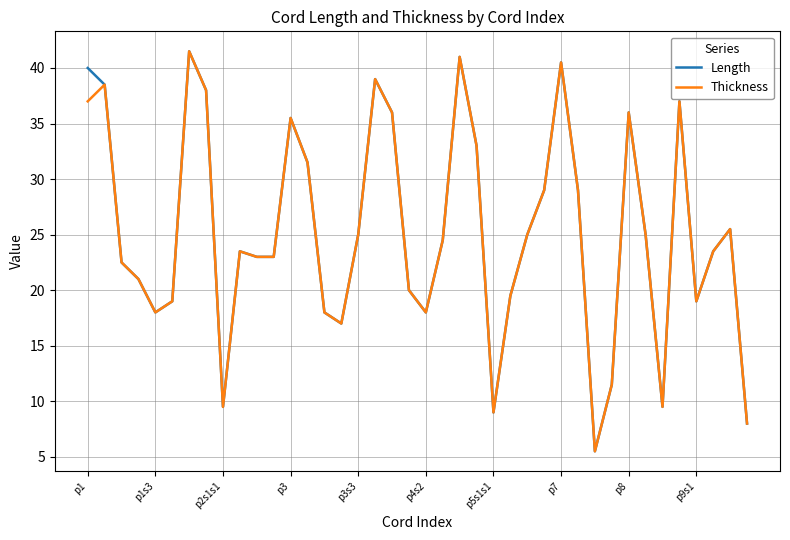

Reading left to right, transcribe all the data shown in this chart.

Length: 40.0	38.5	22.5	21.0	18.0	19.0	41.5	38.0	9.5	23.5	23.0	23.0	35.5	31.5	18.0	17.0	25.0	39.0	36.0	20.0	18.0	24.5	41.0	33.0	9.0	19.5	25.0	29.0	40.5	29.0	5.5	11.5	36.0	25.0	9.5	37.0	19.0	23.5	25.5	8.0
Thickness: 37.0	38.5	22.5	21.0	18.0	19.0	41.5	38.0	9.5	23.5	23.0	23.0	35.5	31.5	18.0	17.0	25.0	39.0	36.0	20.0	18.0	24.5	41.0	33.0	9.0	19.5	25.0	29.0	40.5	29.0	5.5	11.5	36.0	25.0	9.5	37.0	19.0	23.5	25.5	8.0